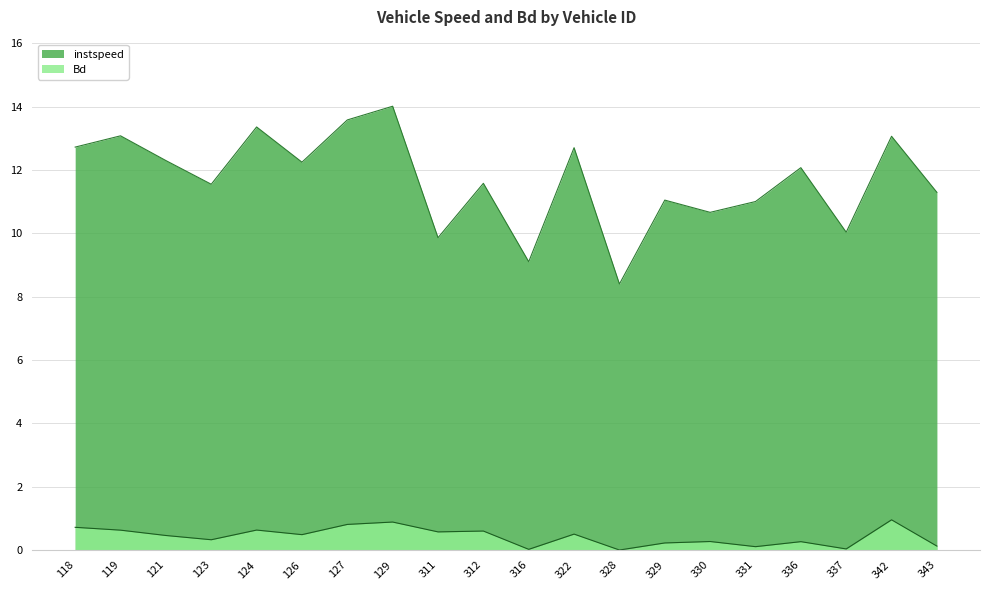

Between 129 and 336, which series saw the biggest shift?

instspeed